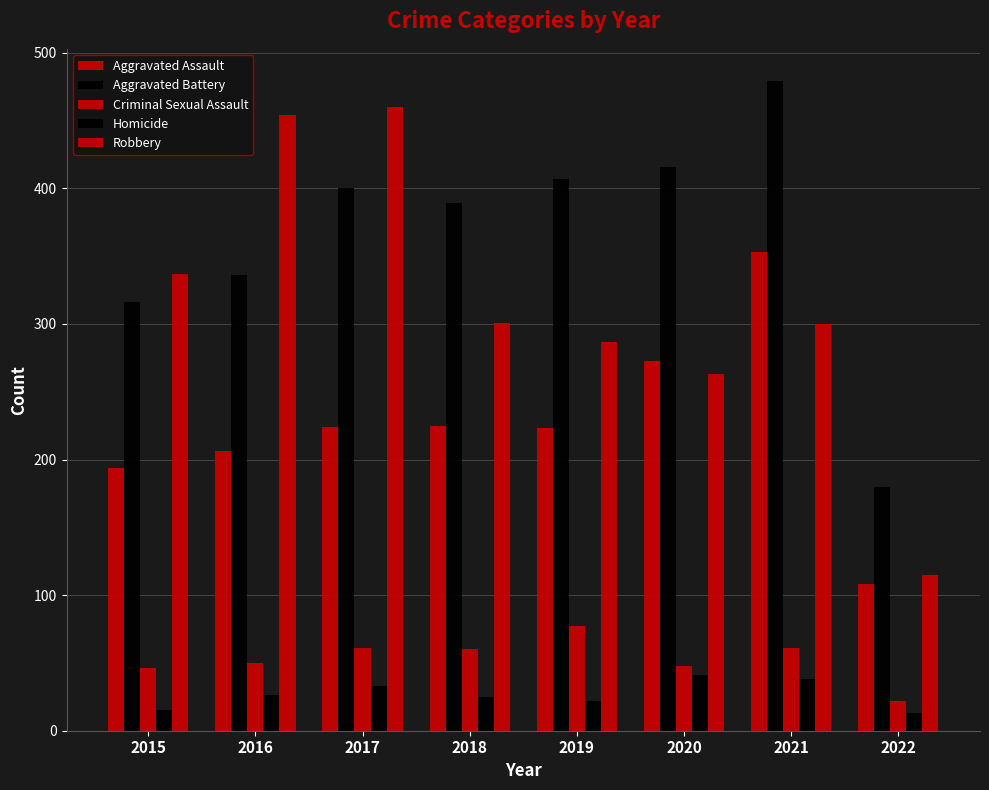

Between 2020 and 2022, which series saw the biggest shift?

Aggravated Battery